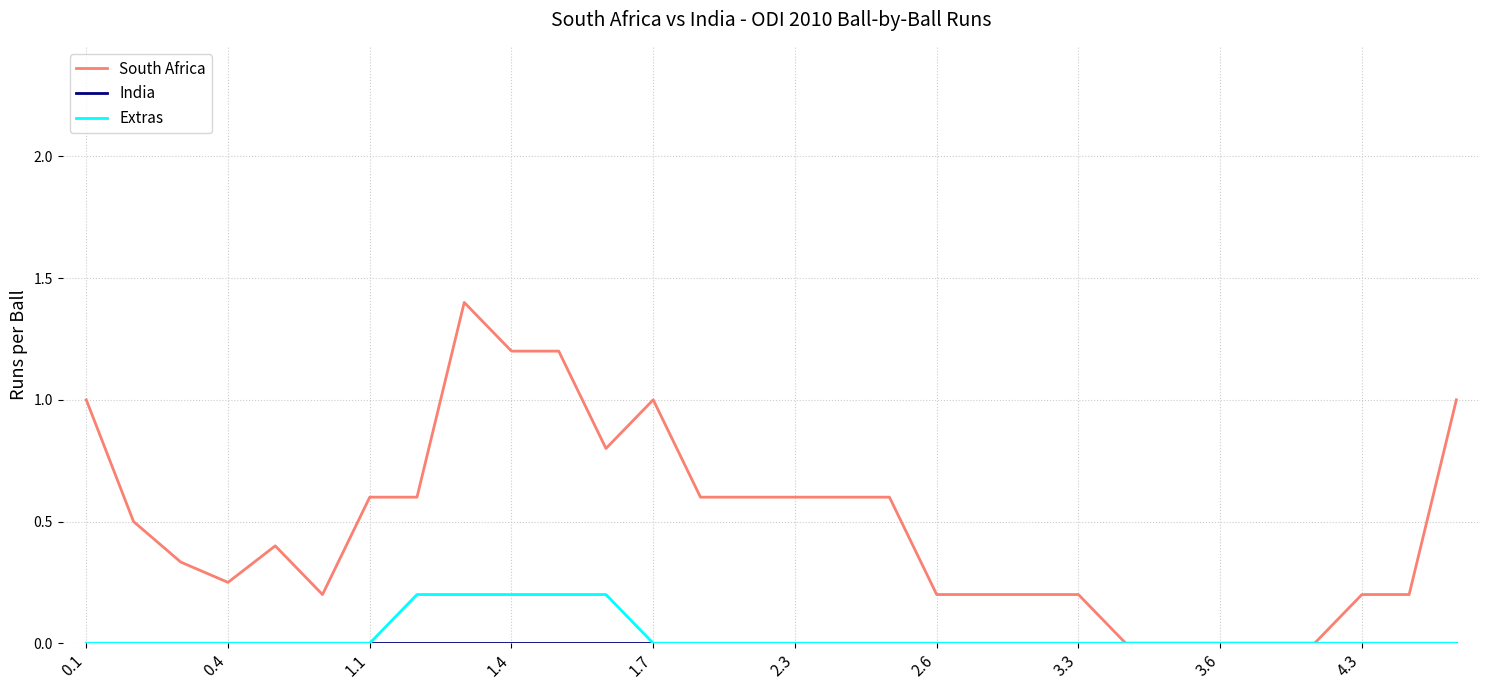

Which series has the largest range (max minus min)?

South Africa